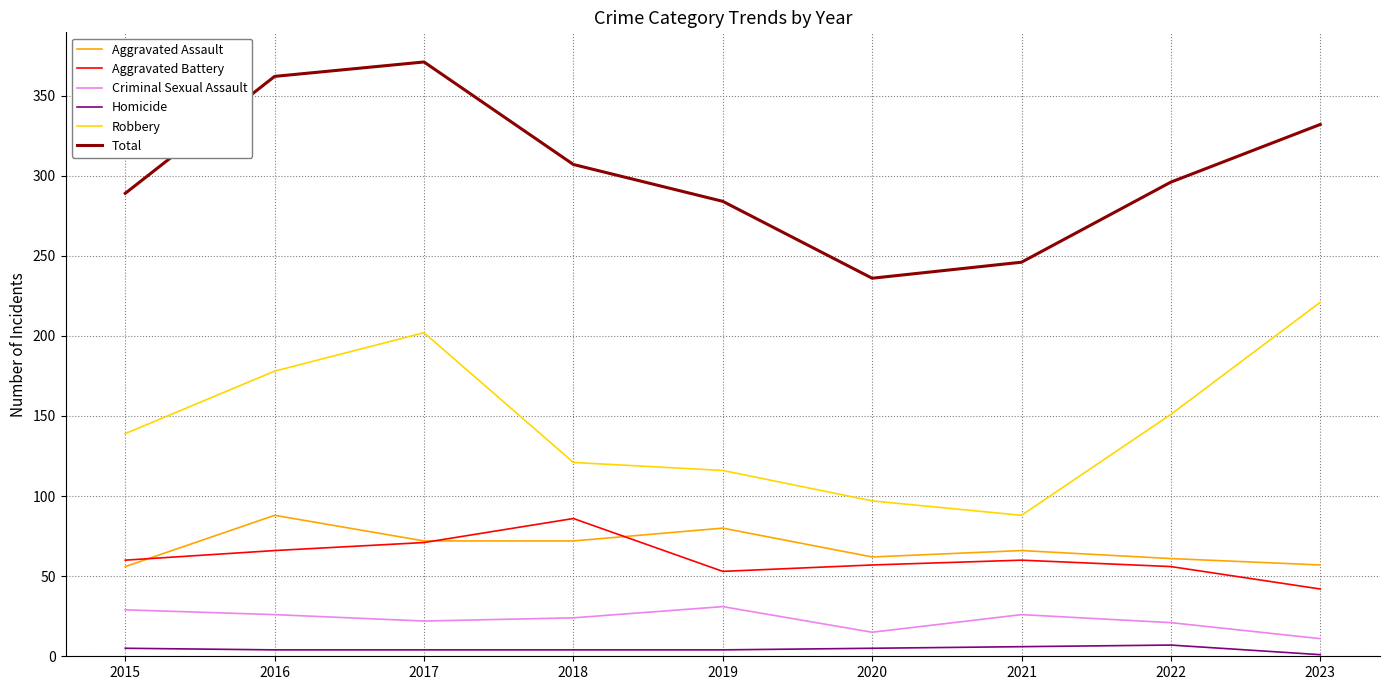

True or false: Robbery has a value of 357 at 2017.

False